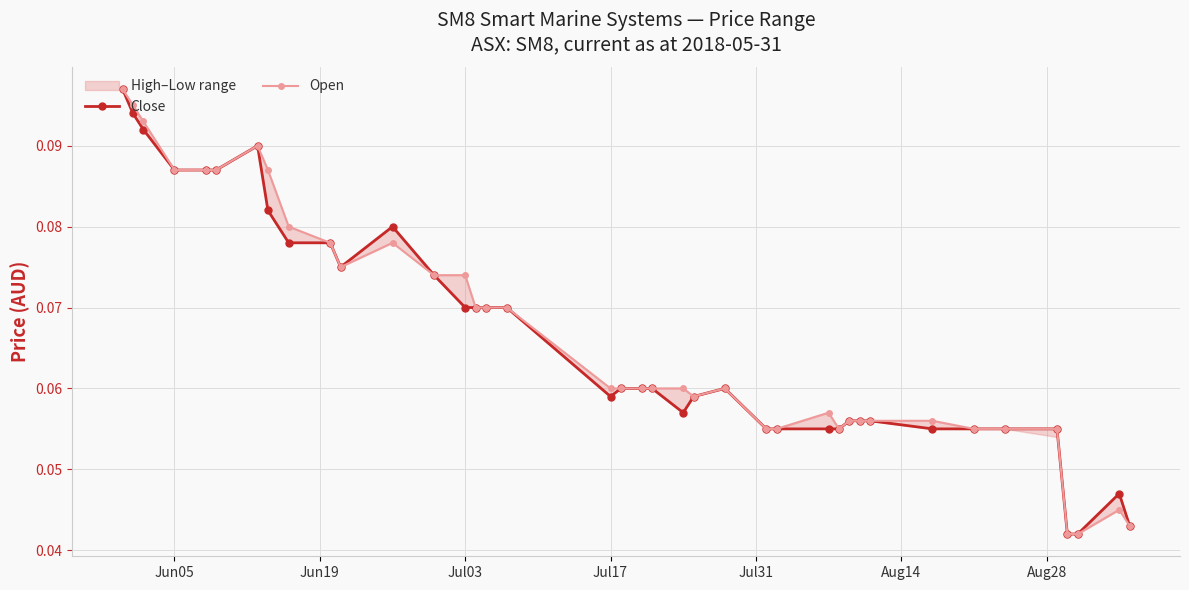

How many Close values are between 0 and 1?

39